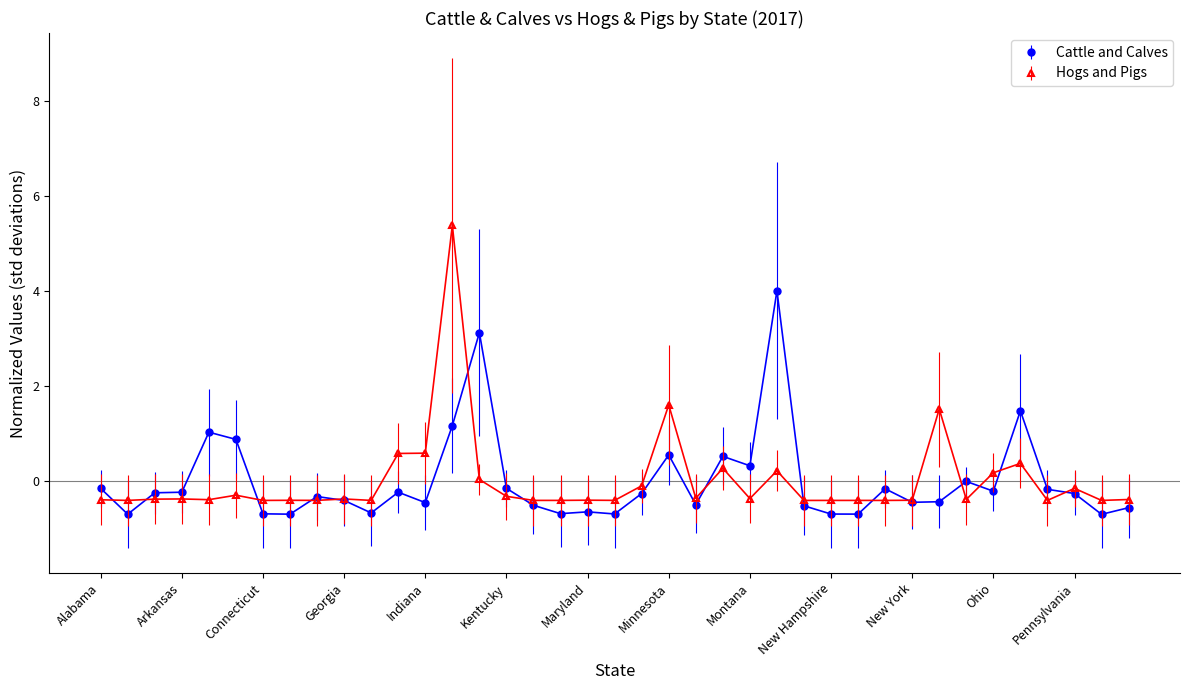

What is the value of the Cattle and Calves point at the 30th from the left?

-0.2